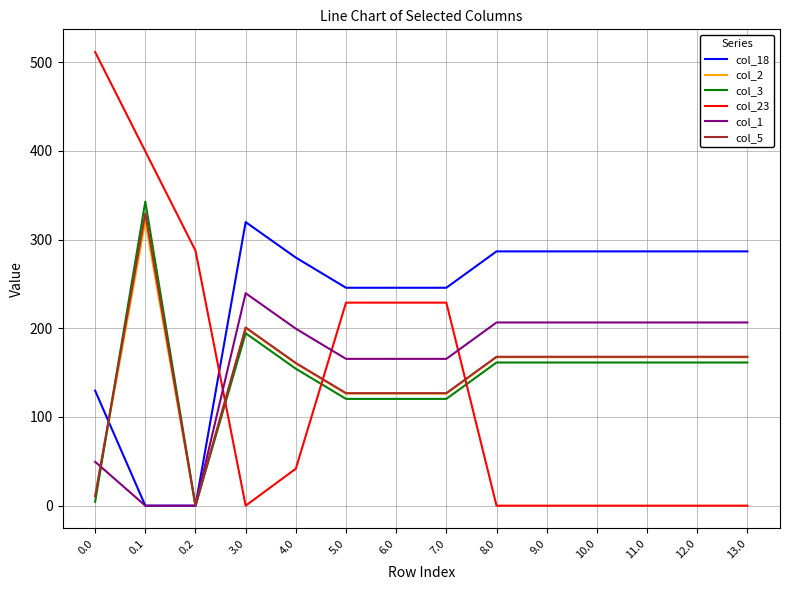

Which series has the largest range (max minus min)?

col_23